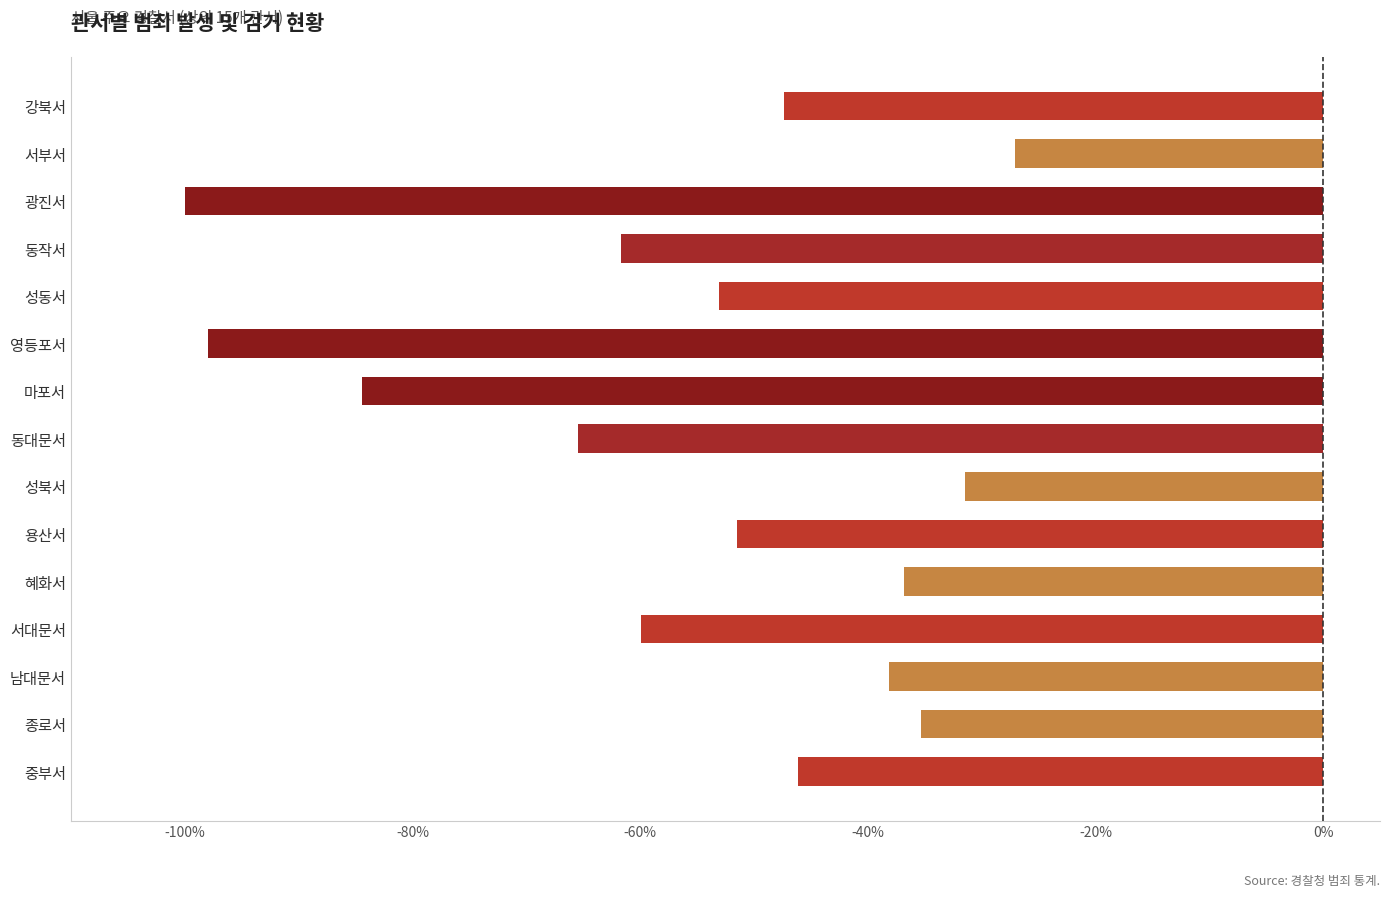

What is the maximum value shown in the chart?

-27.1